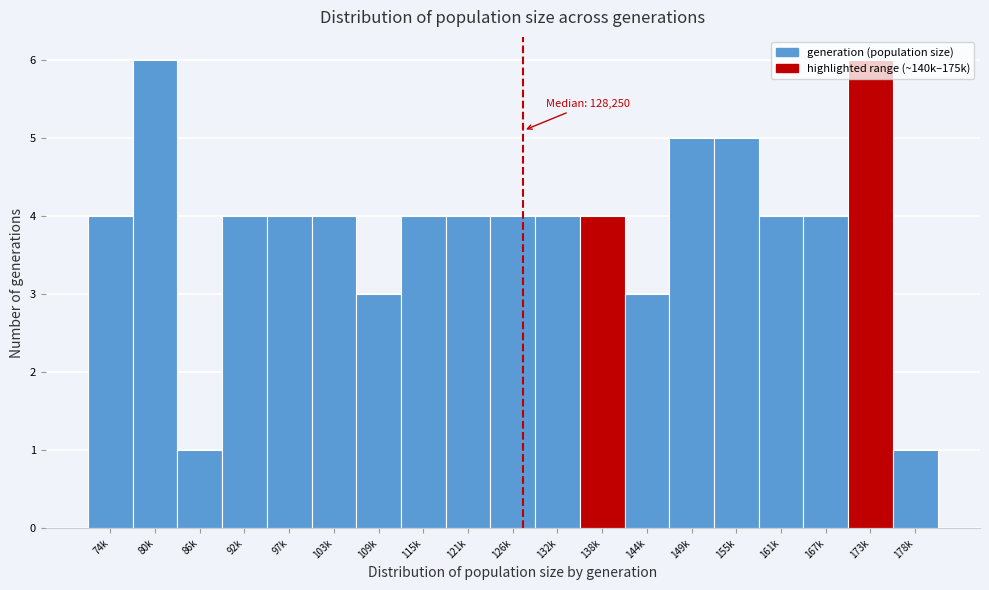

What is the sum of the values at 92k and 167k?

8